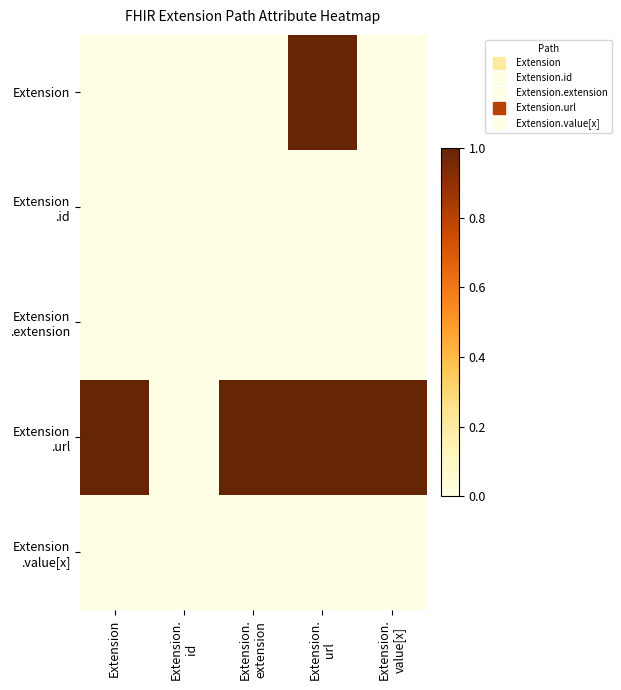

How many distinct data groups are displayed?

5